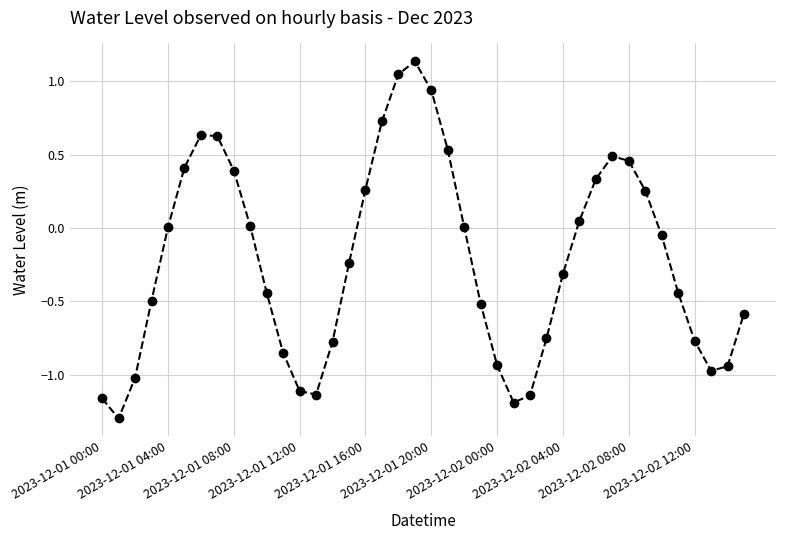

What is the difference between the maximum and minimum values?

2.4